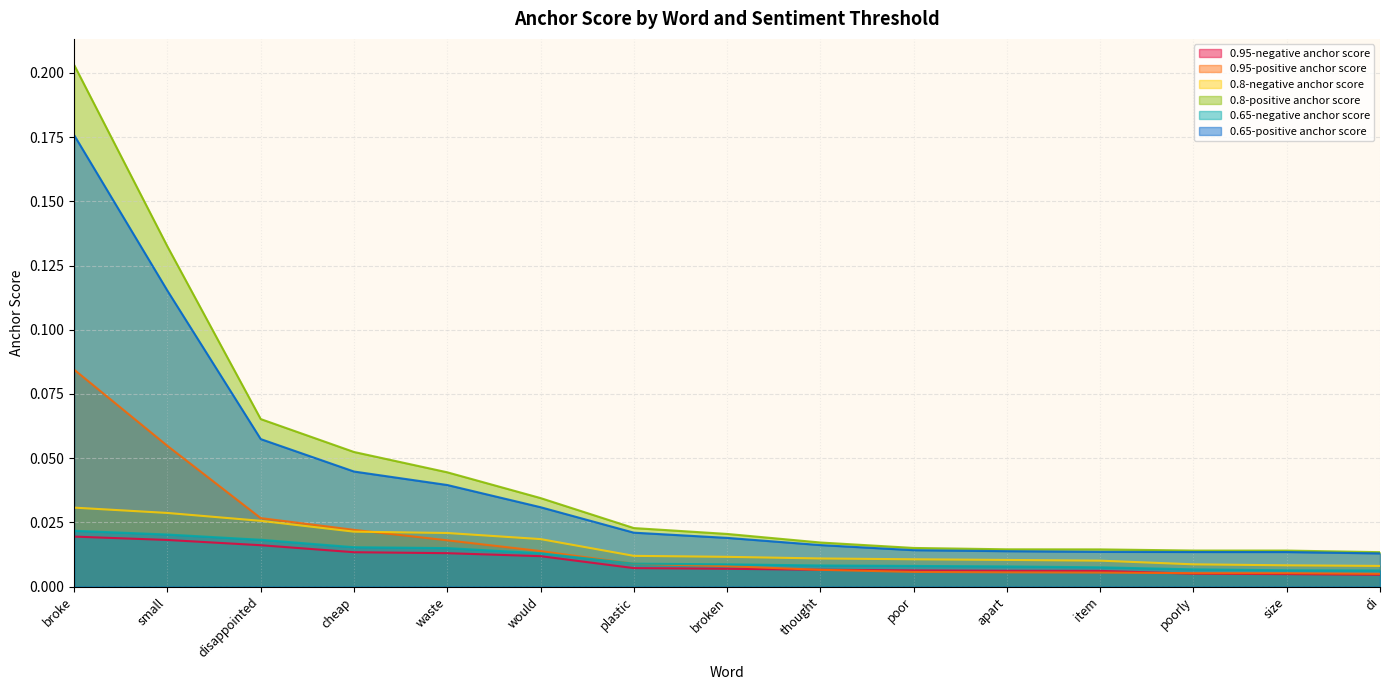

Reading left to right, transcribe all the data shown in this chart.

0.95-negative anchor score: 0.0	0.0	0.0	0.0	0.0	0.0	0.0	0.0	0.0	0.0	0.0	0.0	0.0	0.0	0.0
0.95-positive anchor score: 0.1	0.1	0.0	0.0	0.0	0.0	0.0	0.0	0.0	0.0	0.0	0.0	0.0	0.0	0.0
0.8-negative anchor score: 0.0	0.0	0.0	0.0	0.0	0.0	0.0	0.0	0.0	0.0	0.0	0.0	0.0	0.0	0.0
0.8-positive anchor score: 0.2	0.1	0.1	0.1	0.0	0.0	0.0	0.0	0.0	0.0	0.0	0.0	0.0	0.0	0.0
0.65-negative anchor score: 0.0	0.0	0.0	0.0	0.0	0.0	0.0	0.0	0.0	0.0	0.0	0.0	0.0	0.0	0.0
0.65-positive anchor score: 0.2	0.1	0.1	0.0	0.0	0.0	0.0	0.0	0.0	0.0	0.0	0.0	0.0	0.0	0.0